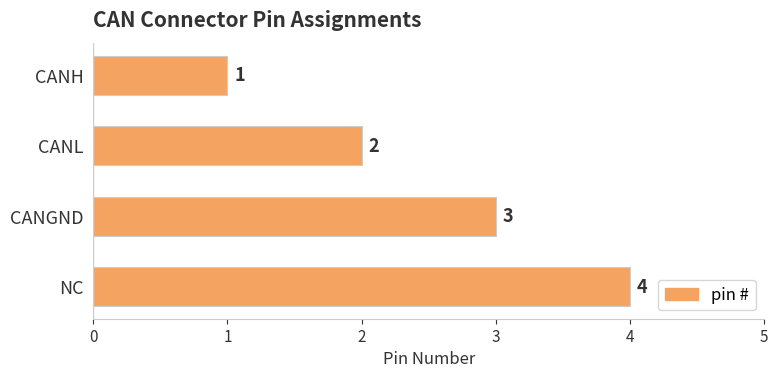

Approximately how many times larger is the value at CANL compared to NC?

0.5